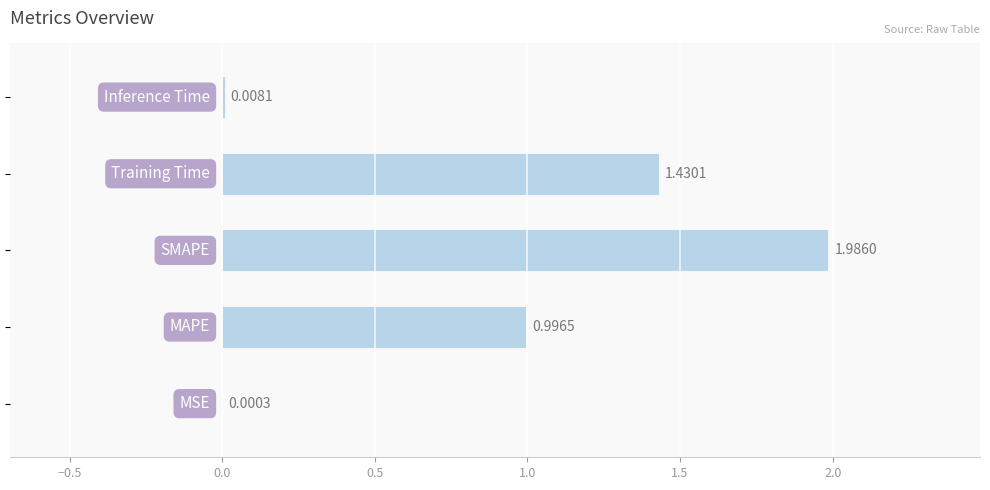

What is the sum of all values?

4.4